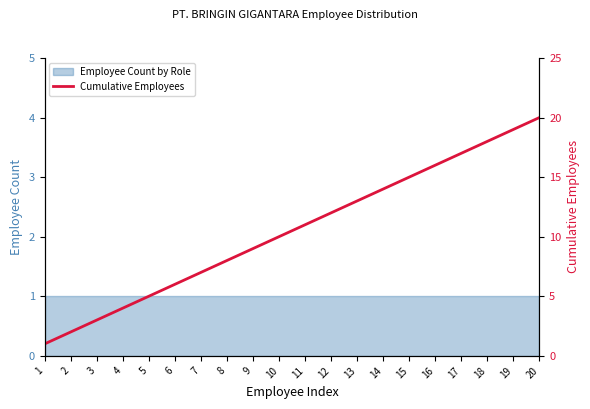

Reading left to right, list all the values displayed in this chart.

1	2	3	4	5	6	7	8	9	10	11	12	13	14	15	16	17	18	19	20